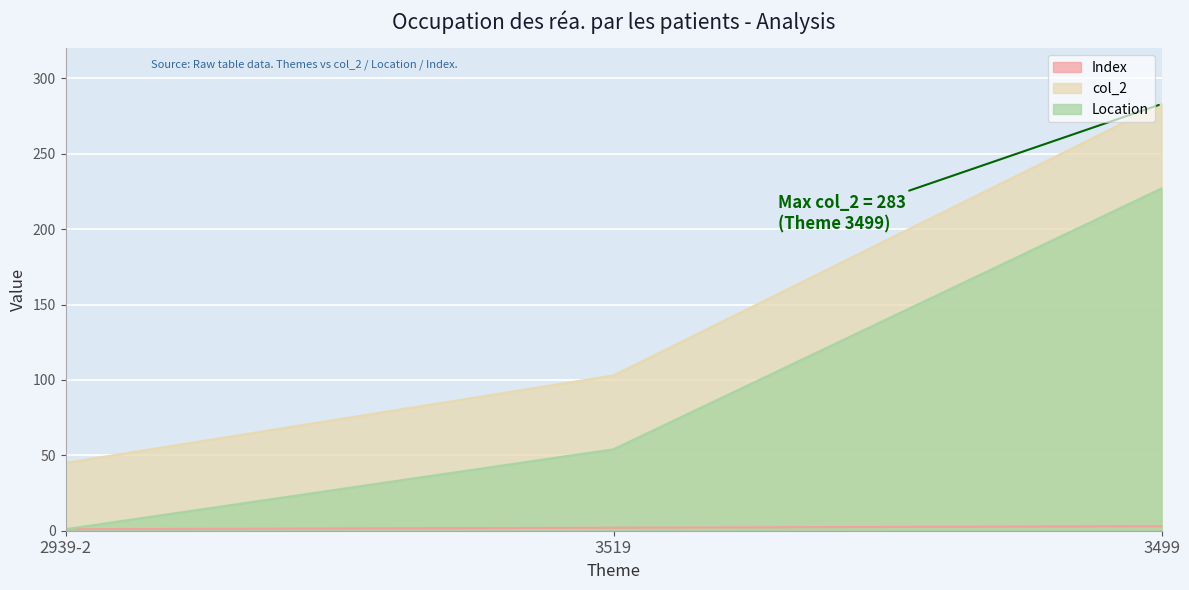

Rank the series at 3499 from highest to lowest value.

col_2, Location, Index